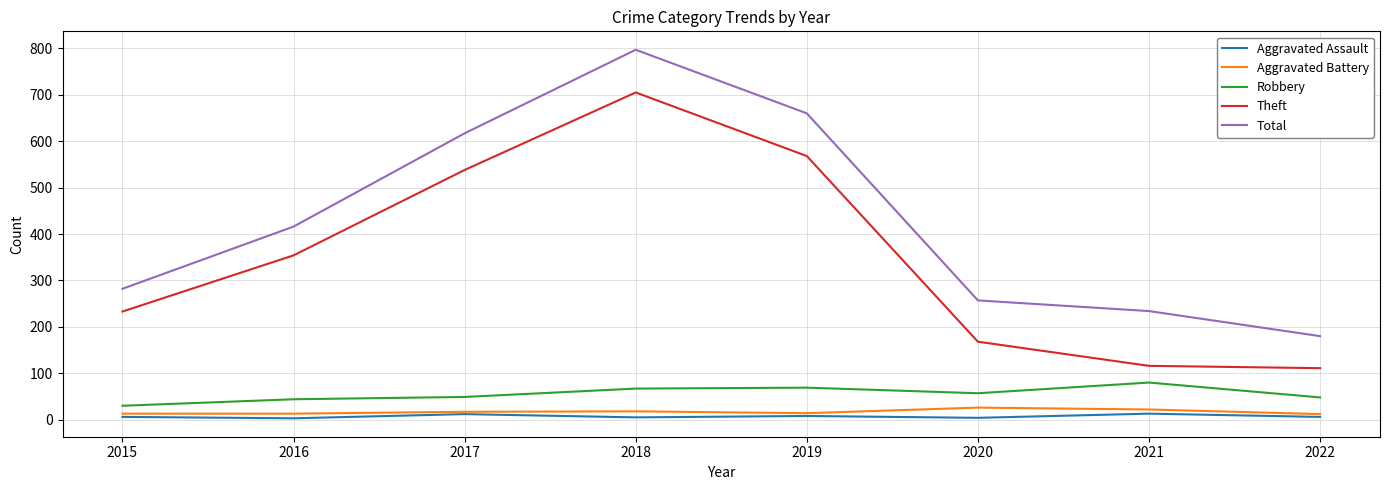

What is the difference between the highest and lowest values at 2015?

276